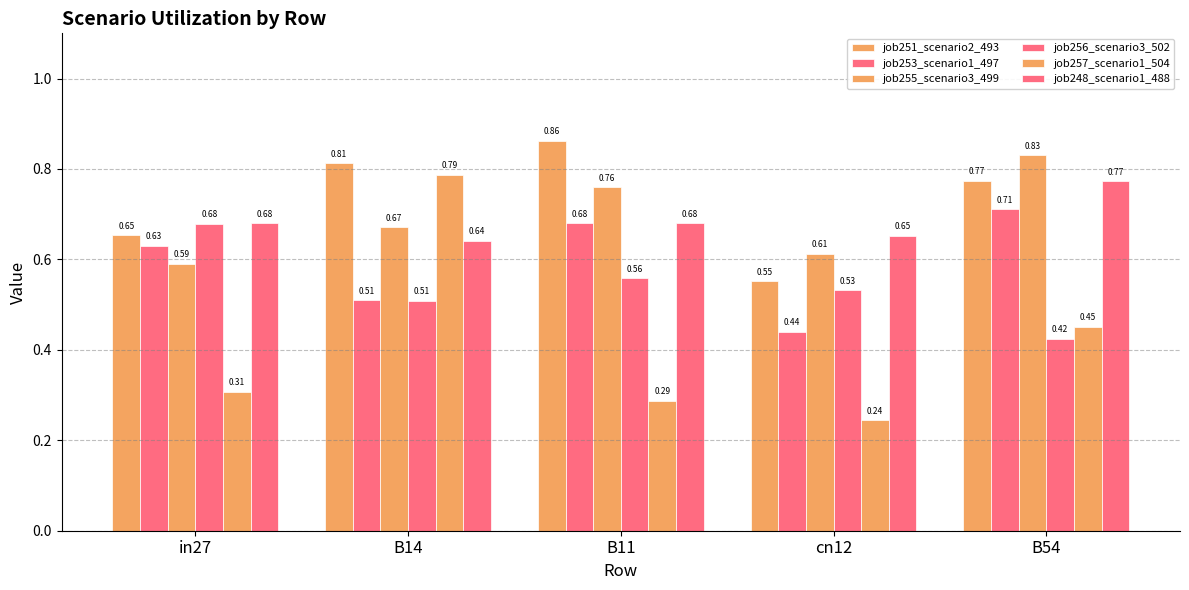

Which category has the lowest value across all series?

cn12